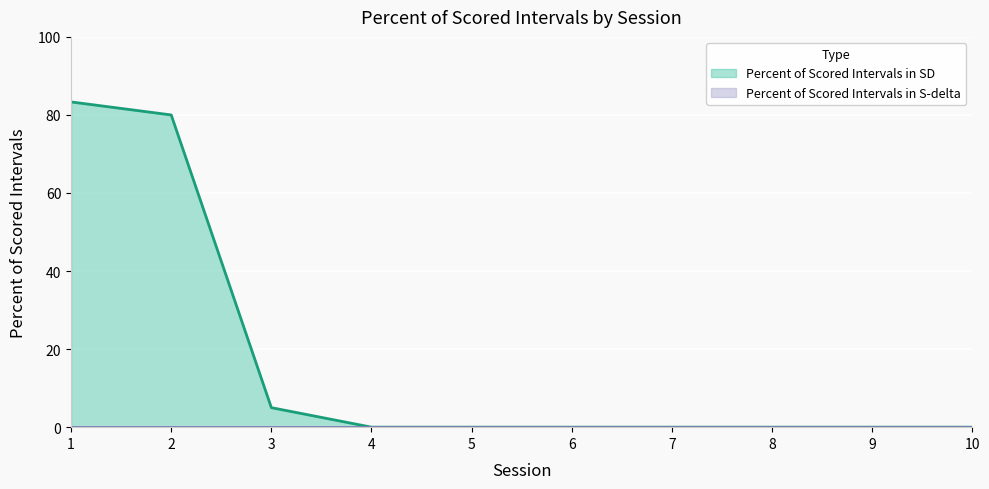

What is the greatest value displayed?

83.3